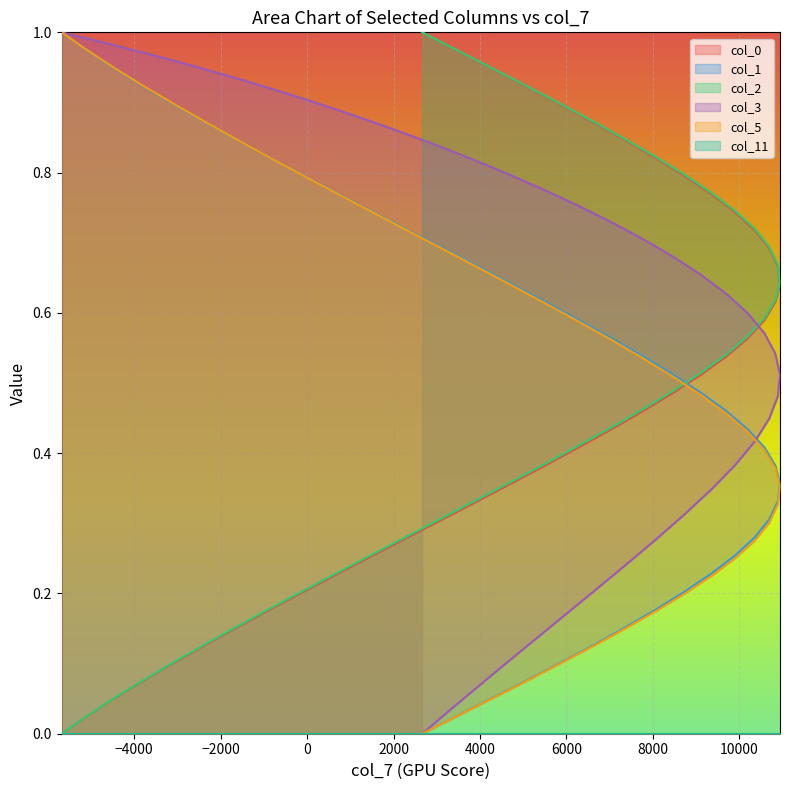

After their last crossing, which series has the higher values: col_1 or col_2?

col_2